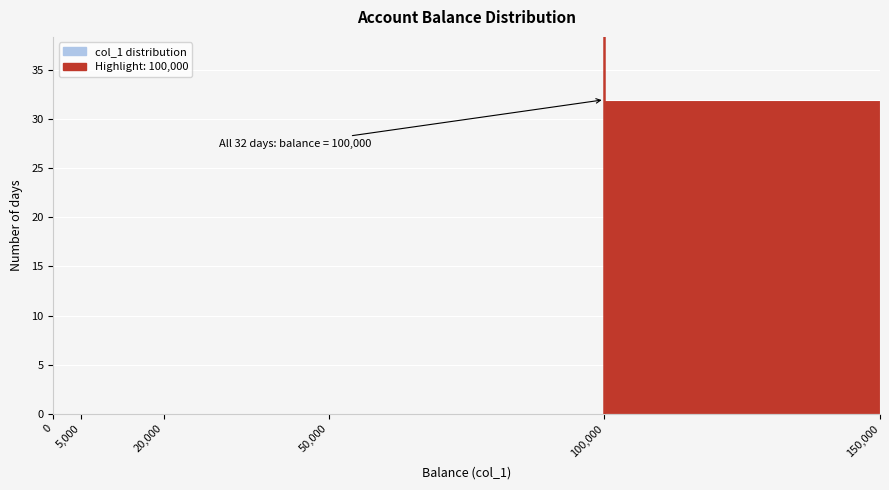

Over which range of the x-axis is the bar tallest?

100,000 to 150,000